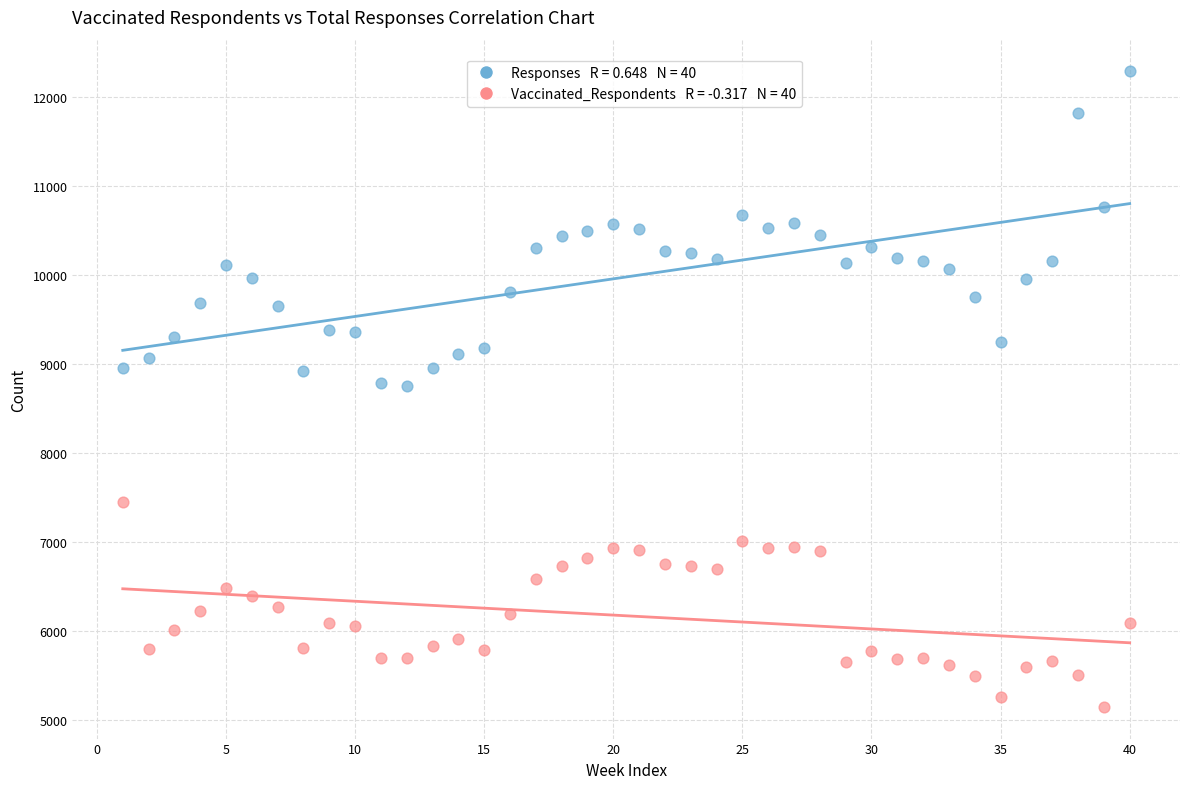

Across all data points, what is the range of X values (max minus min)?

39